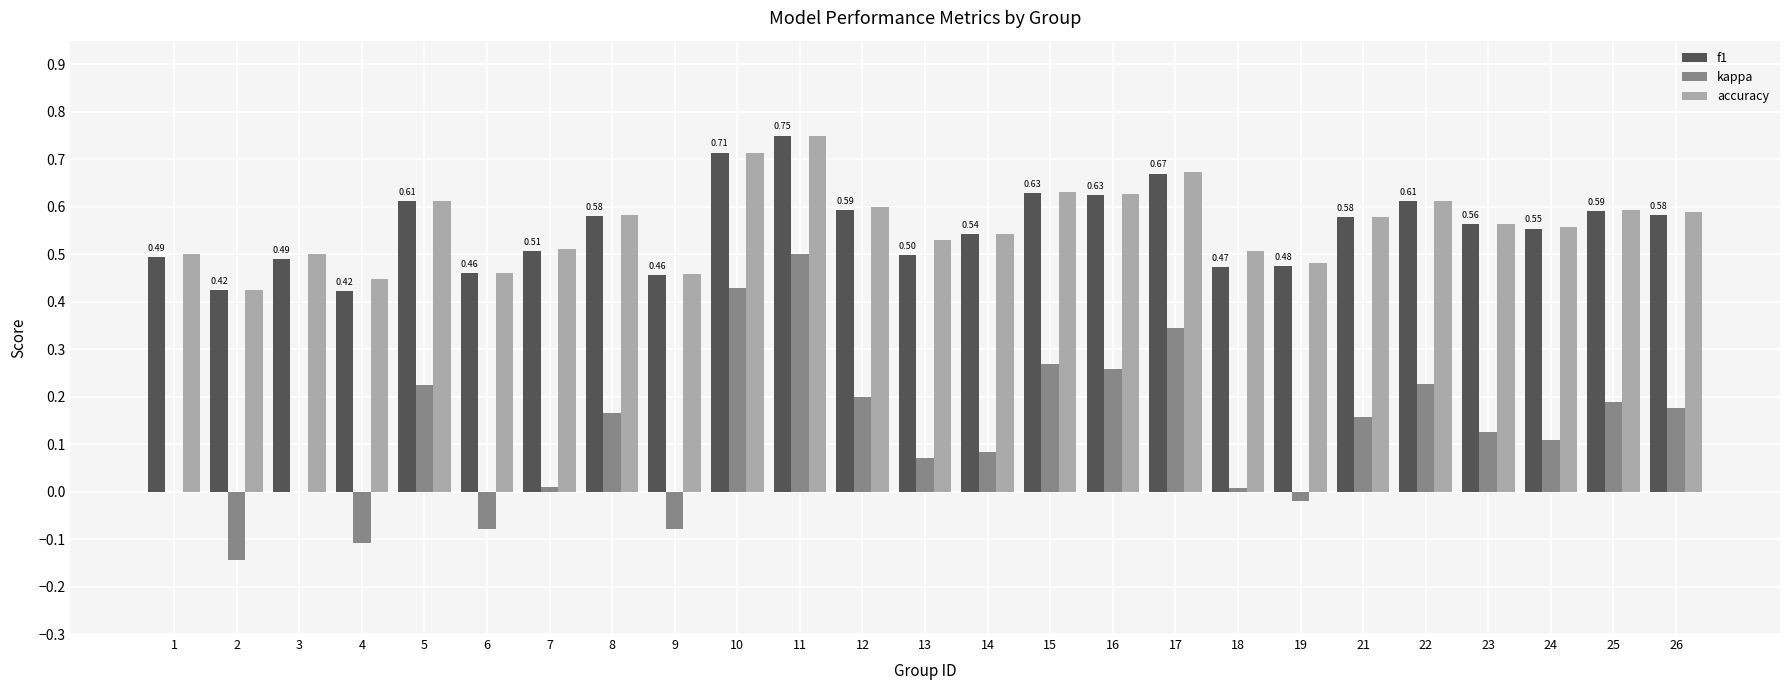

Which series has the widest spread of values?

kappa